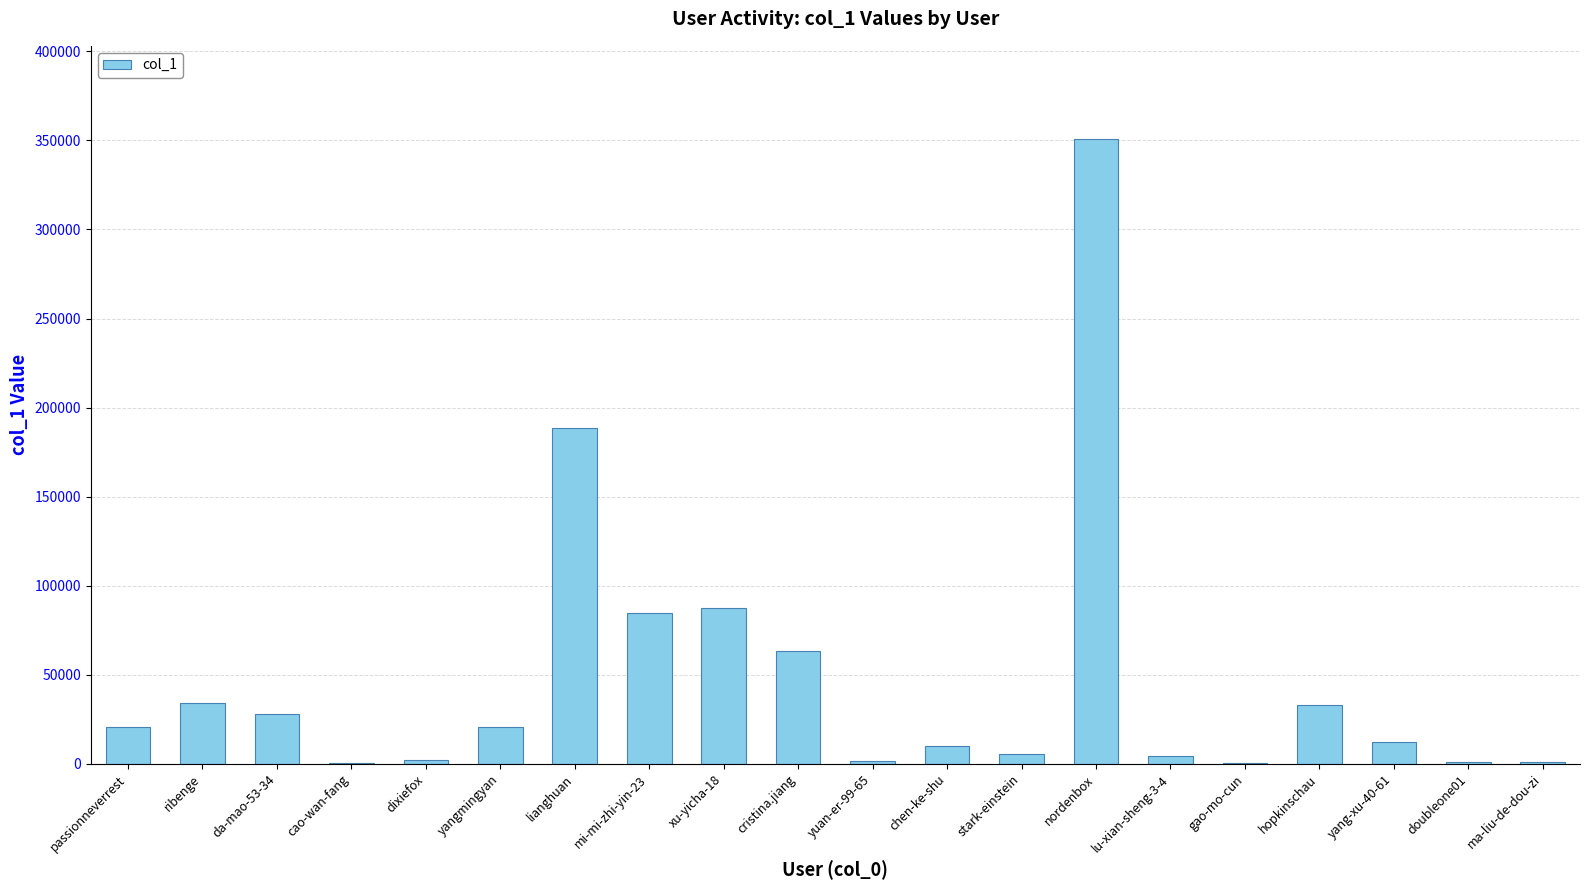

Is it true that the value at xu-yicha-18 is 151958?

False